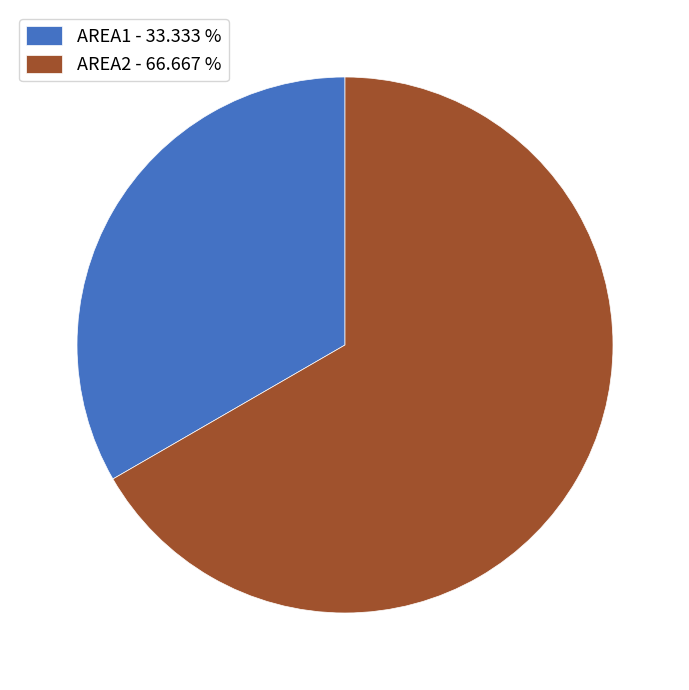

Do AREA1 and AREA2 together represent more than half of the pie?

Yes